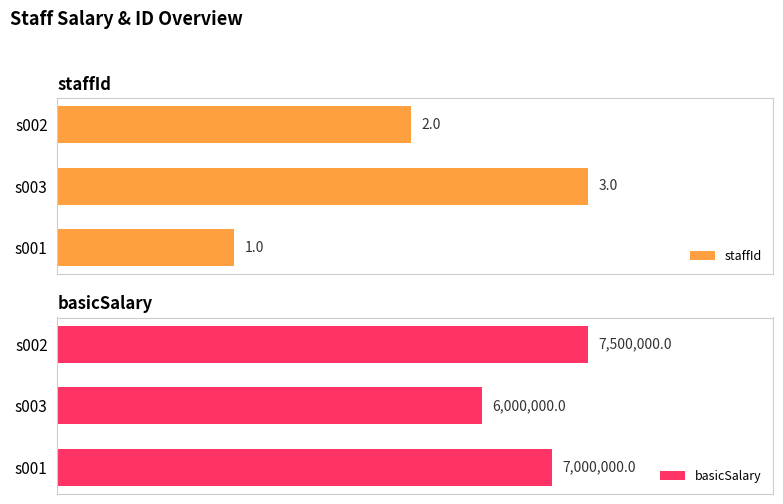

Rank the series by their maximum value, from lowest to highest.

staffId, basicSalary